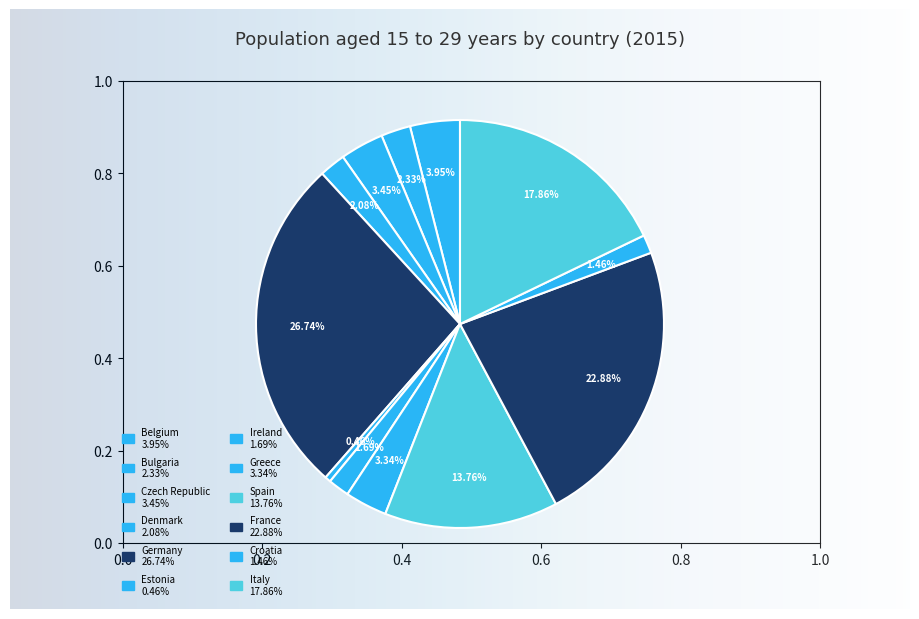

Which slice is the largest?

Germany